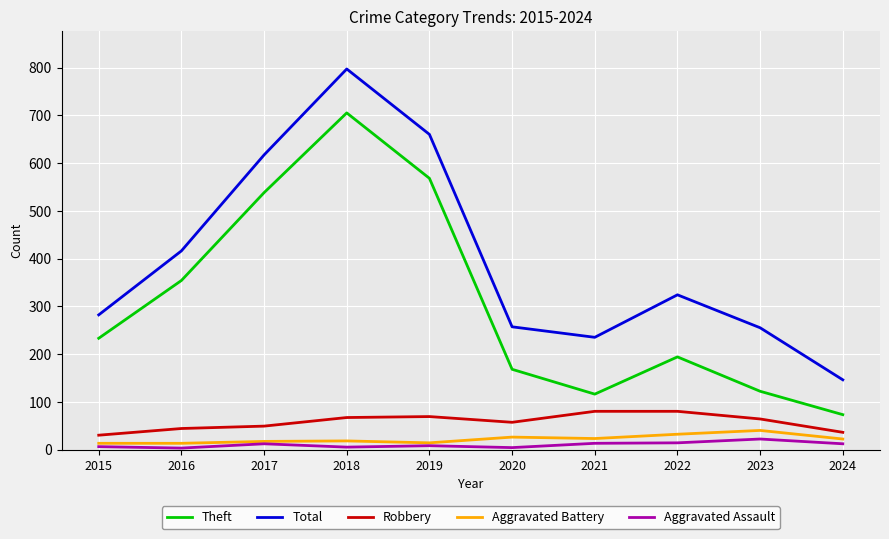

Where is Theft nearest to the value 389?

2016